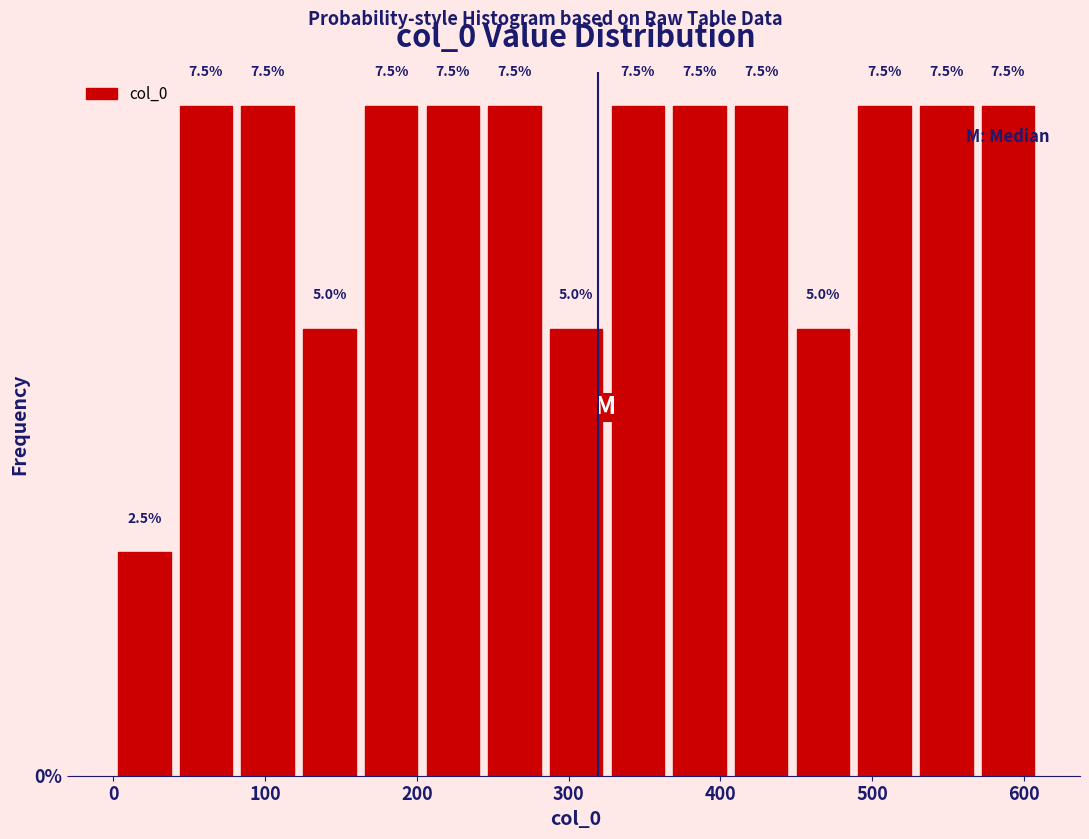

Reading left to right, list every bar in this chart as the range it spans on the x-axis followed by its height. The bar edges are not printed on the chart, so give them approximately, as read against the axis.

0 to 40: 2.5
40 to 80: 7.5
80 to 120: 7.5
120 to 160: 5.0
160 to 200: 7.5
200 to 240: 7.5
240 to 280: 7.5
280 to 330: 5.0
330 to 370: 7.5
370 to 410: 7.5
410 to 450: 7.5
450 to 490: 5.0
490 to 530: 7.5
530 to 570: 7.5
570 to 610: 7.5